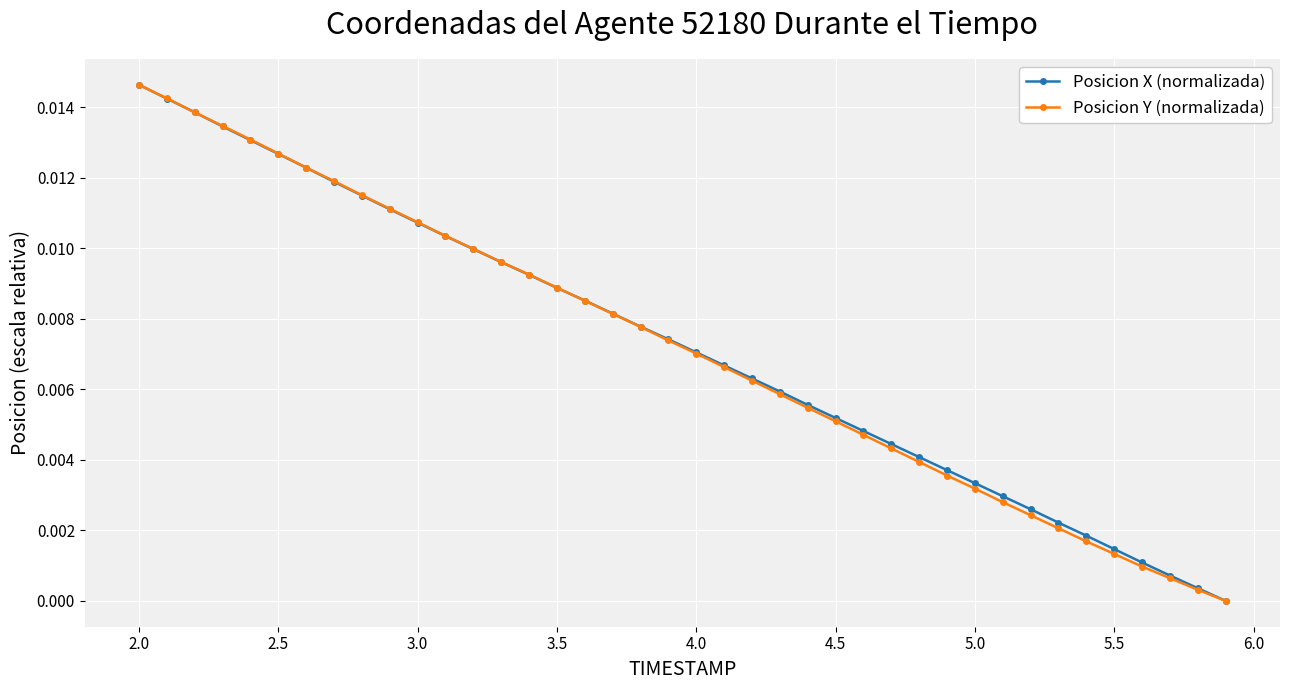

True or false: Posicion Y (normalizada) has more than 0 points higher than both neighbors.

False